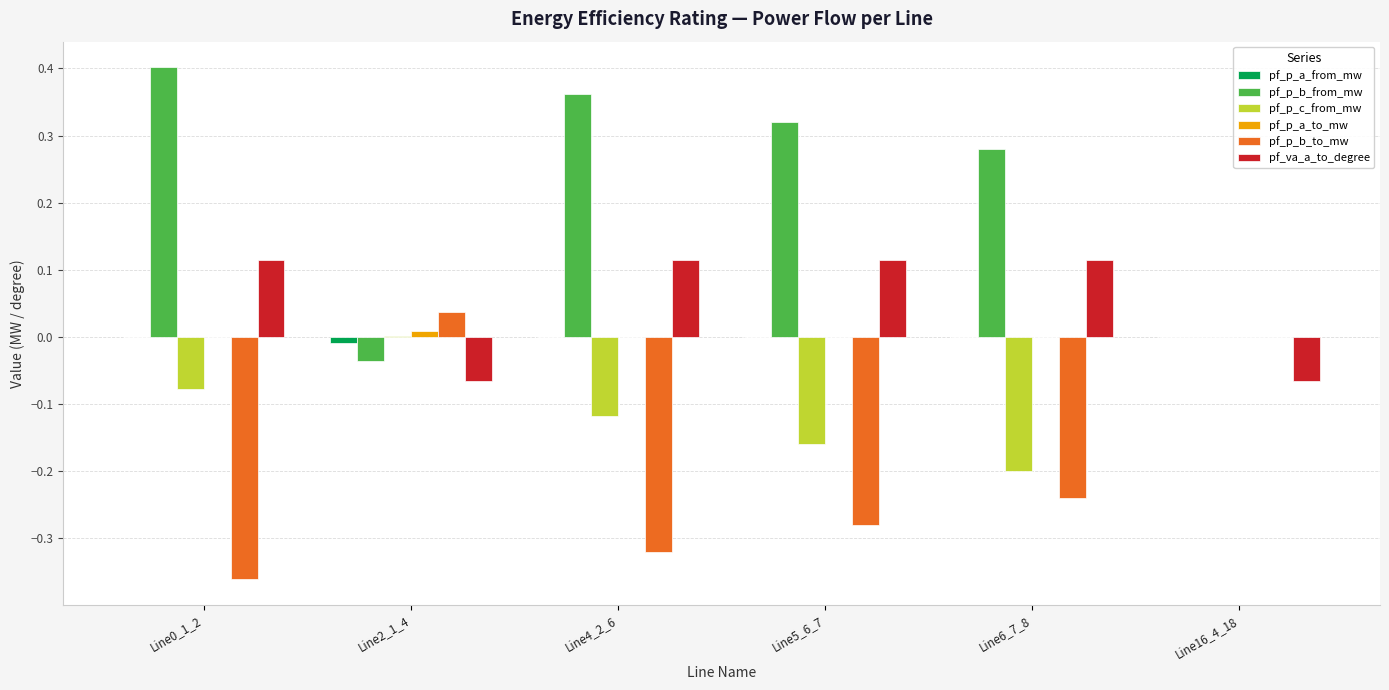

Is the value of pf_va_a_to_degree at Line0_1_2 greater than the value of pf_p_a_from_mw at Line4_2_6?

Yes